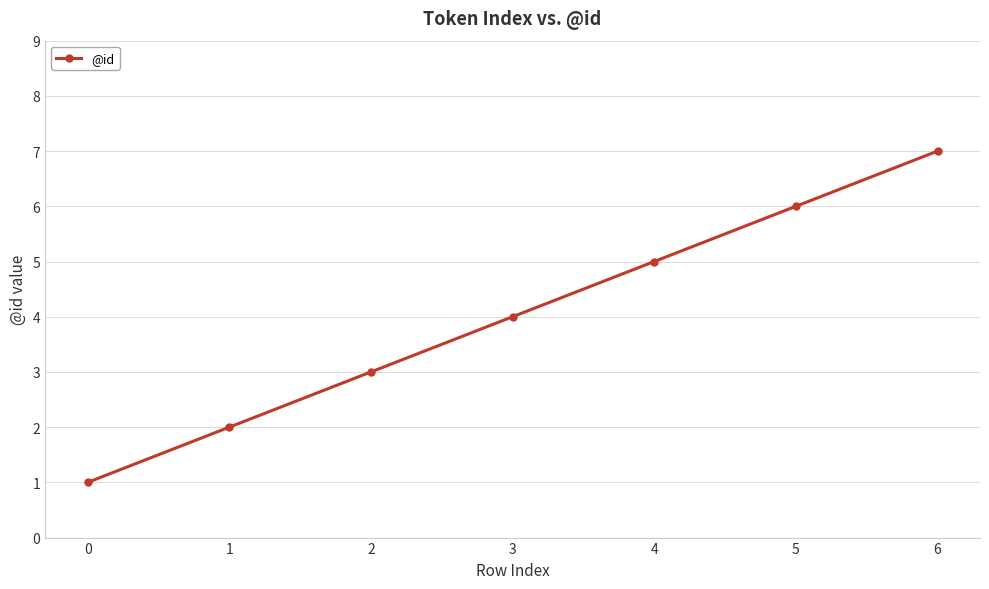

List the labels in order of value, largest first.

6, 5, 4, 3, 2, 1, 0